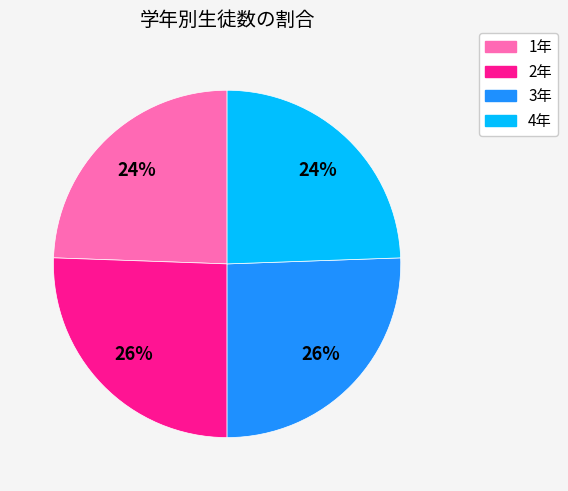

Which has a higher value, 4年 or 2年?

2年